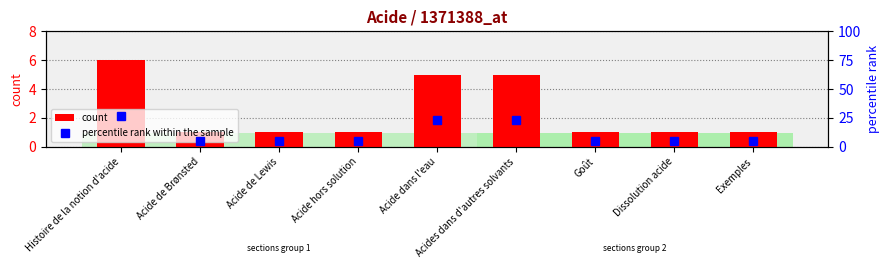

What is the sum of all count values?

22